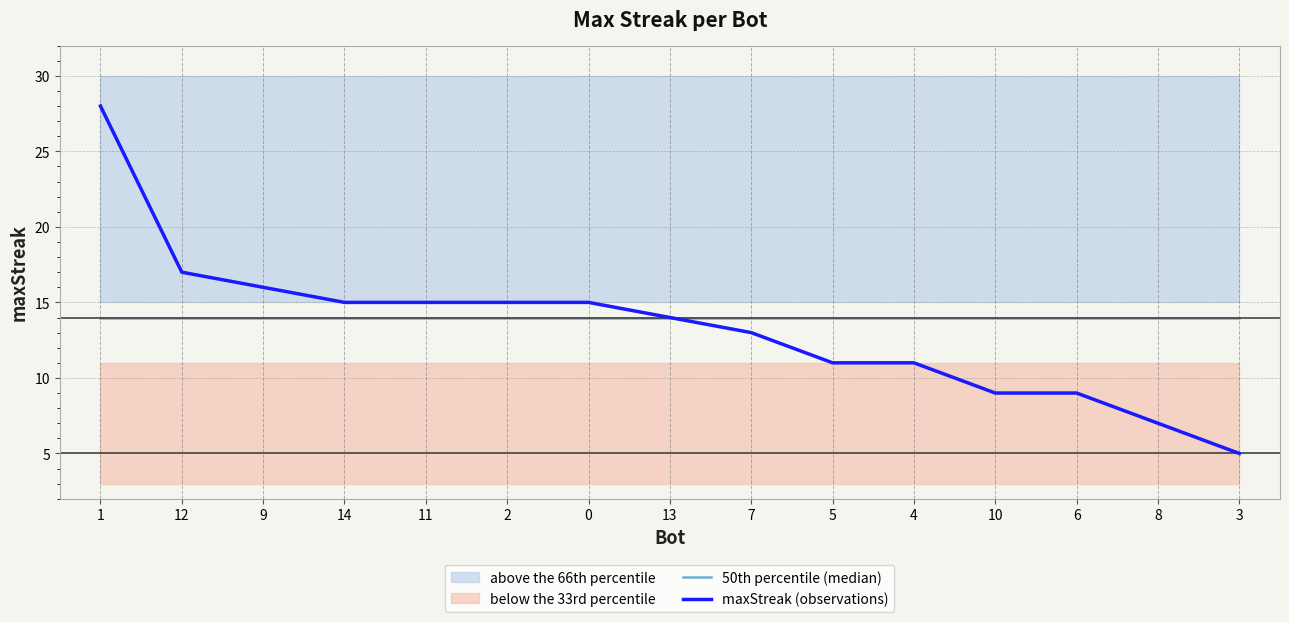

At which category is the sum across all series the highest?

1